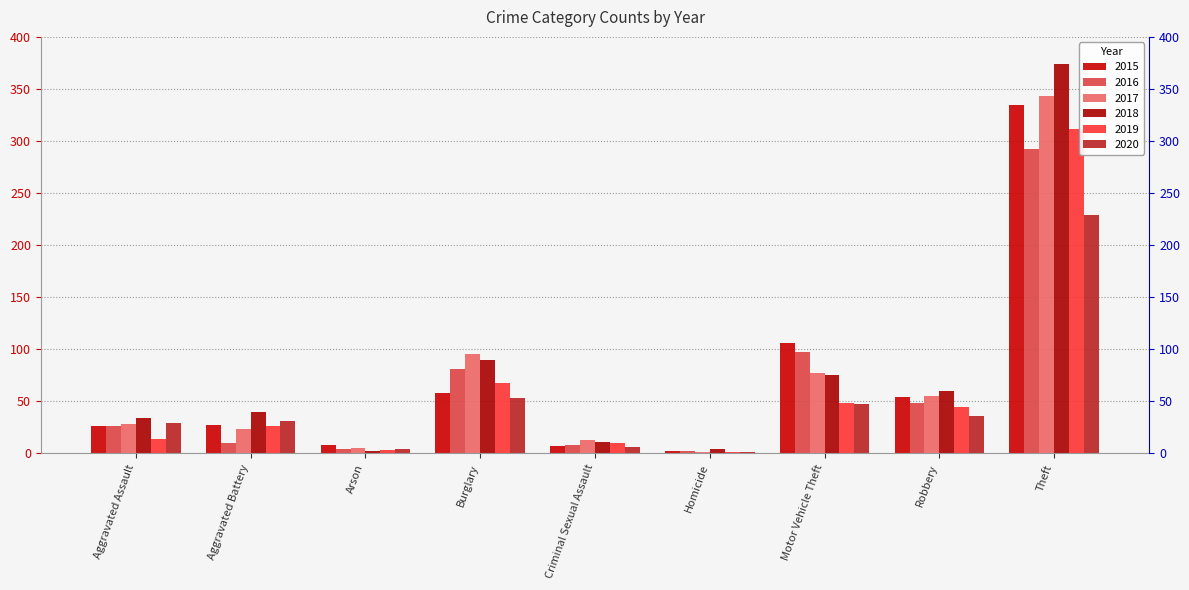

What is the spread (max minus min) of values at Criminal Sexual Assault?

7